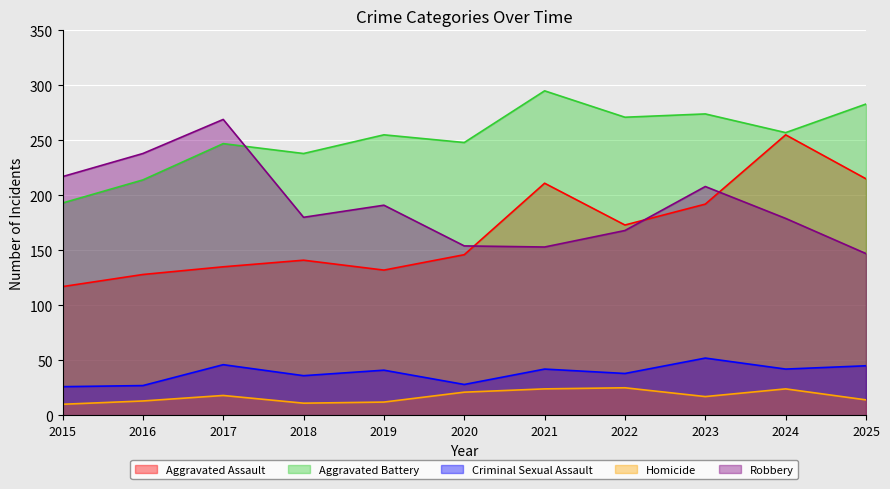

How many values in the Homicide series are below 17?

5